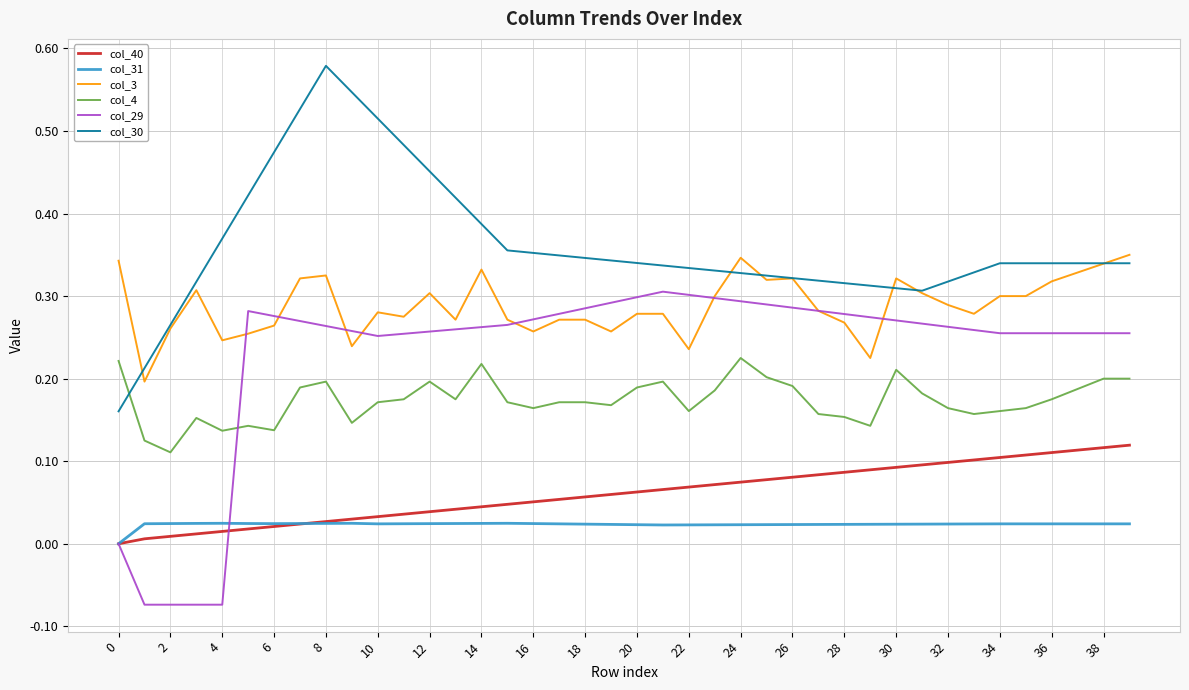

List the series in order of their peak value, highest first.

col_30, col_3, col_29, col_4, col_40, col_31